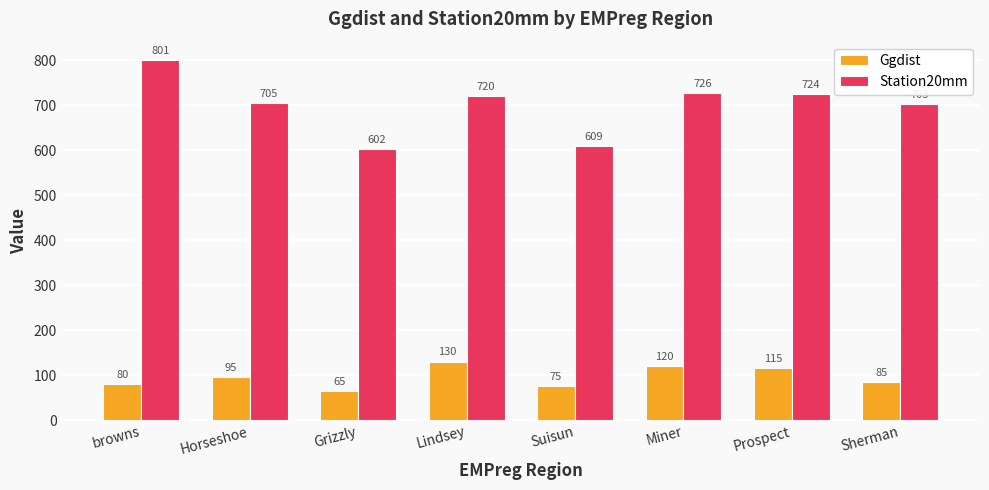

What is the sum of the Ggdist values at Lindsey and Suisun?

205